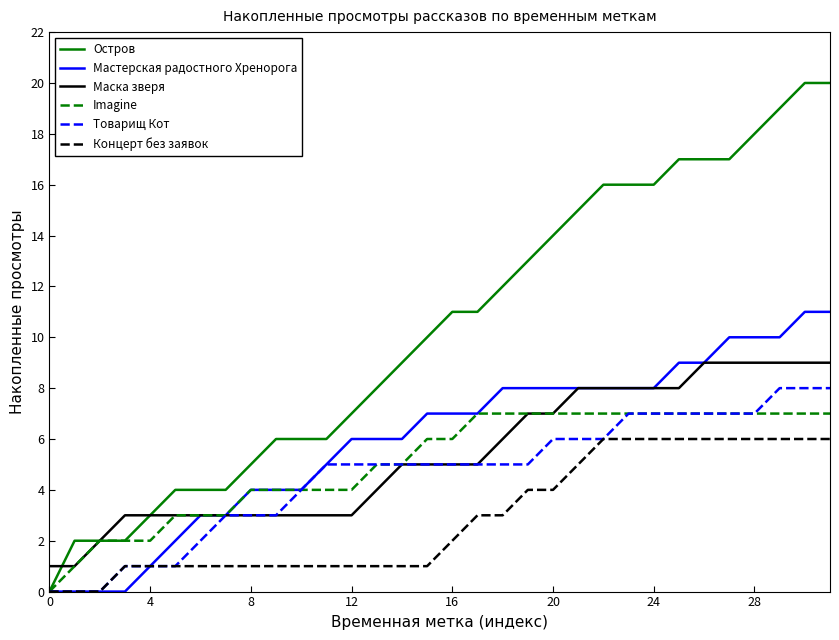

What is the maximum value shown in the chart?

20